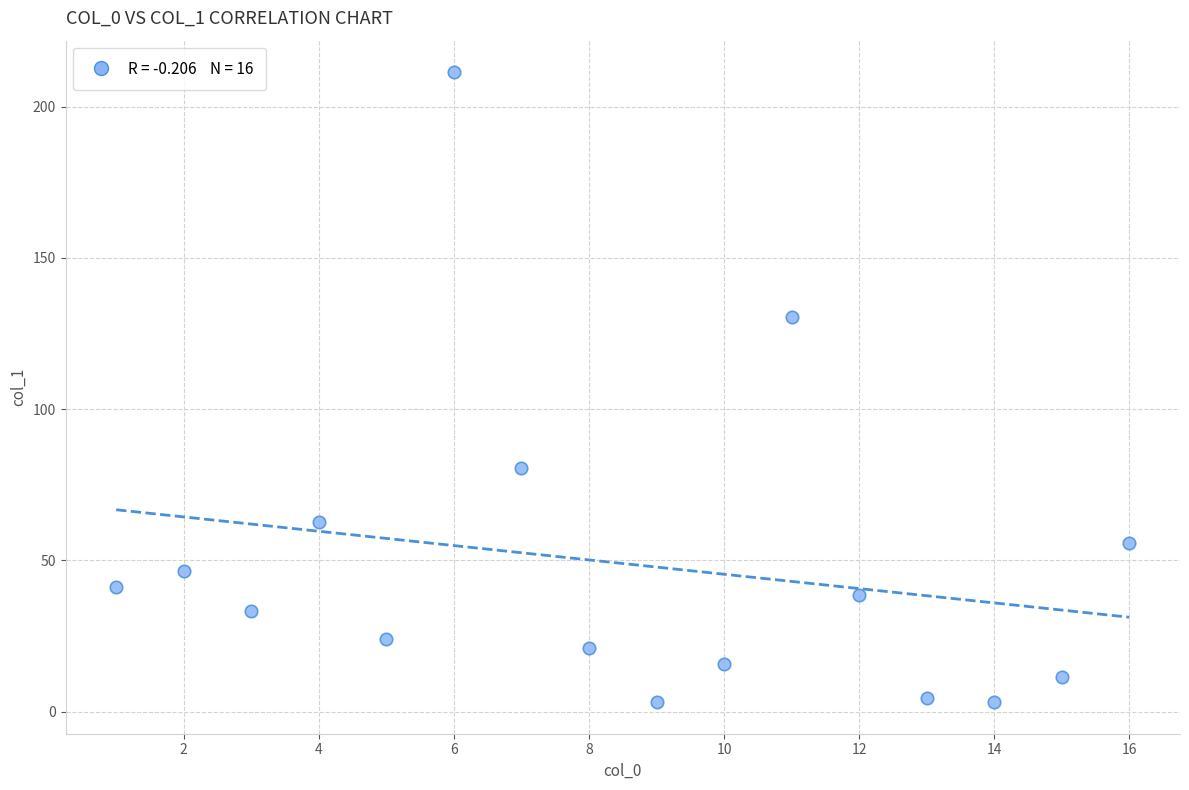

What Y value in the scatter plot is closest to 107?

130.6